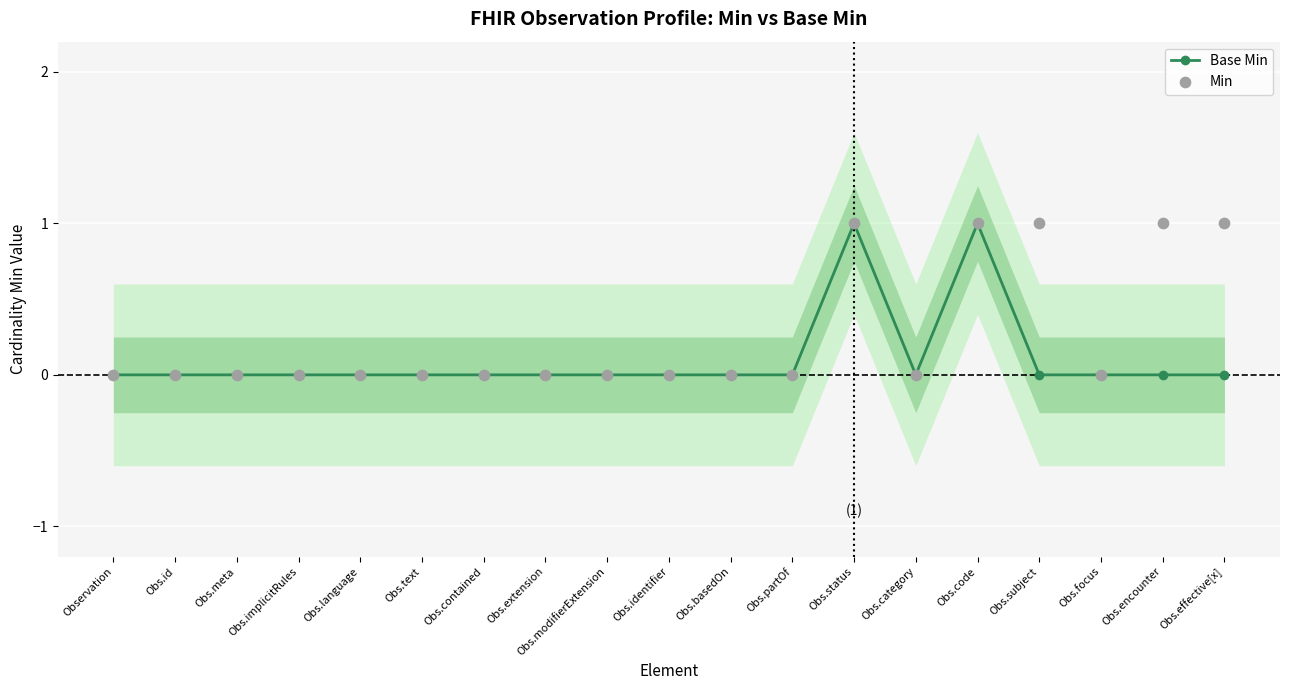

What is the total value across all series at Obs.code?

2